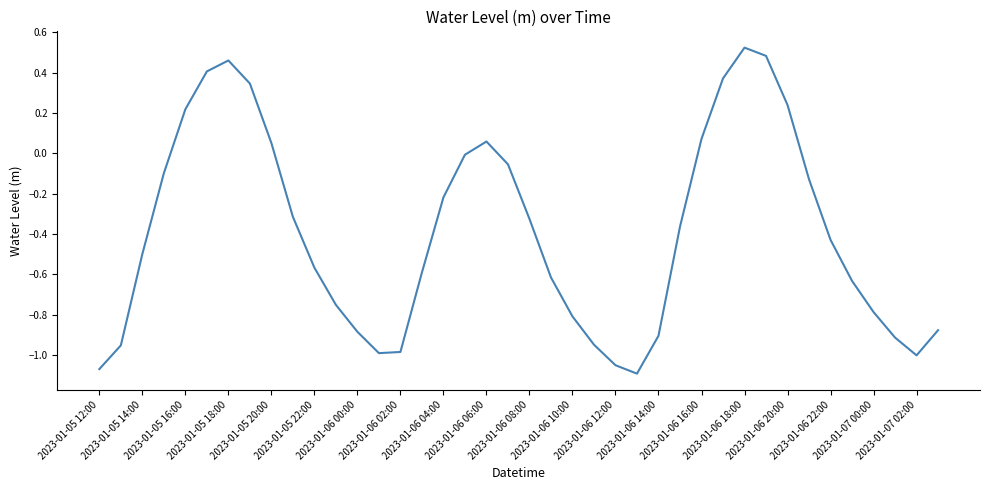

What is the difference between the maximum and minimum values?

1.6